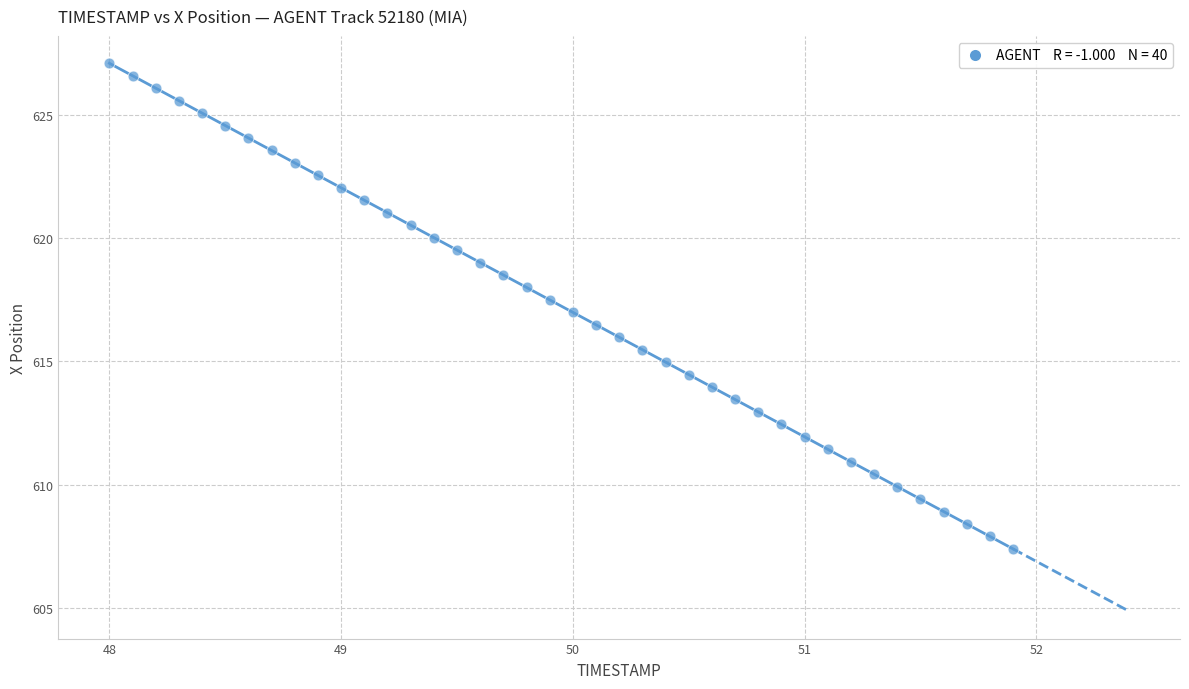

What is the range of Y values (max minus min)?

19.7